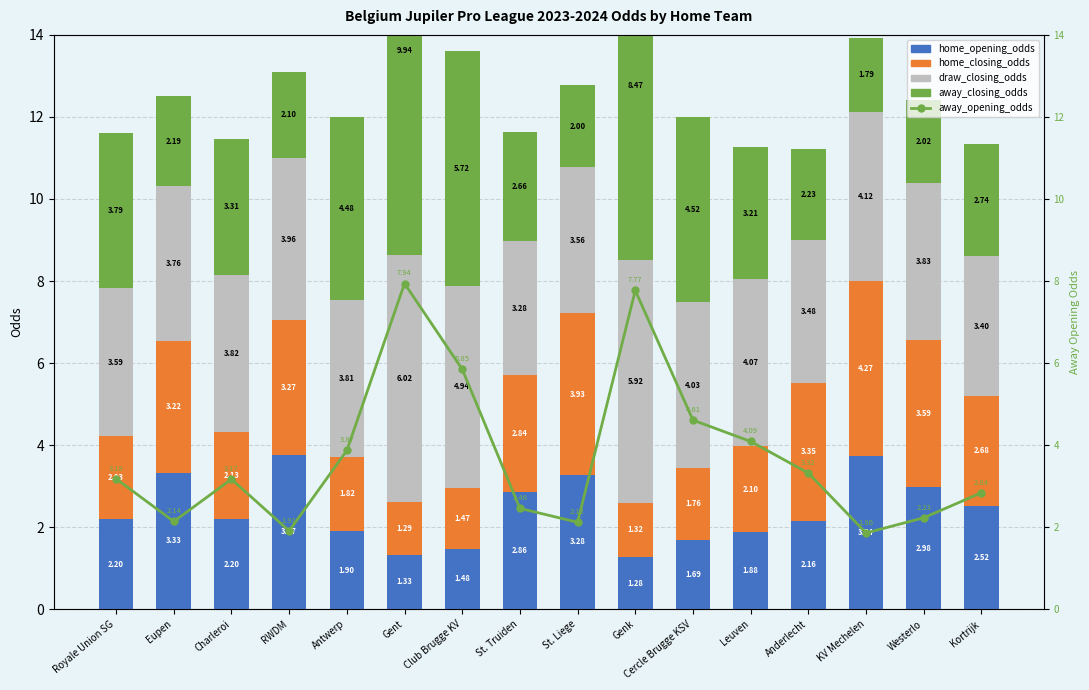

Reading right to left, transcribe all the data shown in this chart.

home_opening_odds: 2.5	3.0	3.7	2.2	1.9	1.7	1.3	3.3	2.9	1.5	1.3	1.9	3.8	2.2	3.3	2.2
home_closing_odds: 2.7	3.6	4.3	3.4	2.1	1.8	1.3	3.9	2.8	1.5	1.3	1.8	3.3	2.1	3.2	2.0
draw_closing_odds: 3.4	3.8	4.1	3.5	4.1	4.0	5.9	3.6	3.3	4.9	6.0	3.8	4.0	3.8	3.8	3.6
away_closing_odds: 2.7	2.0	1.8	2.2	3.2	4.5	8.5	2.0	2.7	5.7	9.9	4.5	2.1	3.3	2.2	3.8
away_opening_odds: 2.8	2.2	1.9	3.3	4.1	4.6	7.8	2.1	2.5	5.8	7.9	3.9	1.9	3.2	2.1	3.2